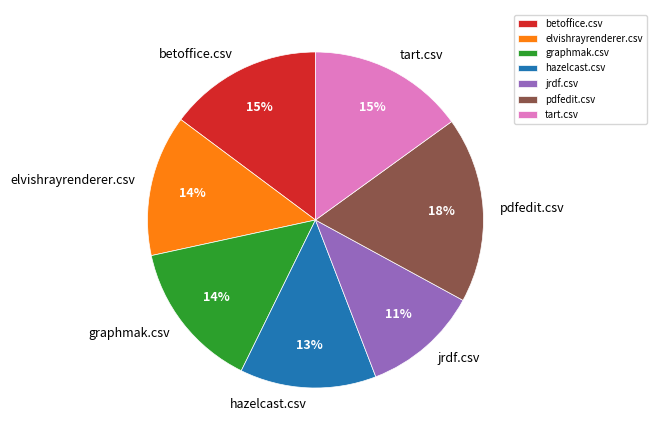

The betoffice.csv slice represents 15% of the pie. True or false?

True